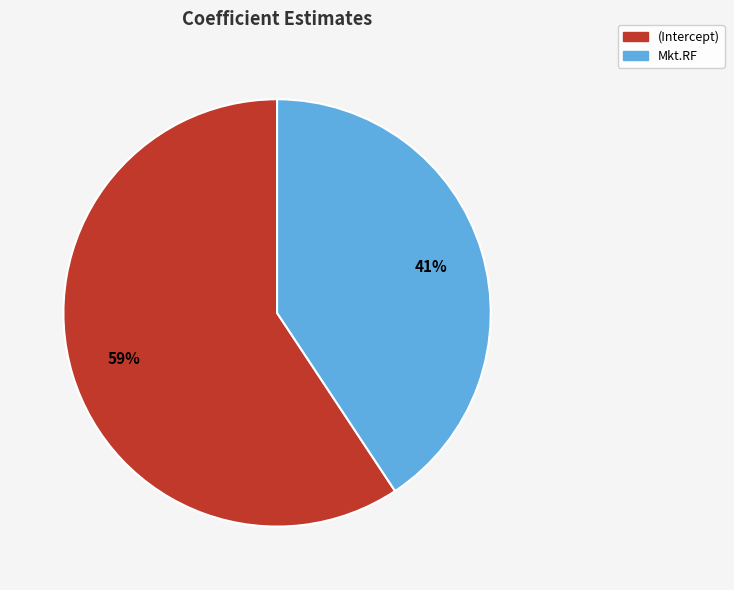

Does (Intercept) represent more than half of the total?

Yes